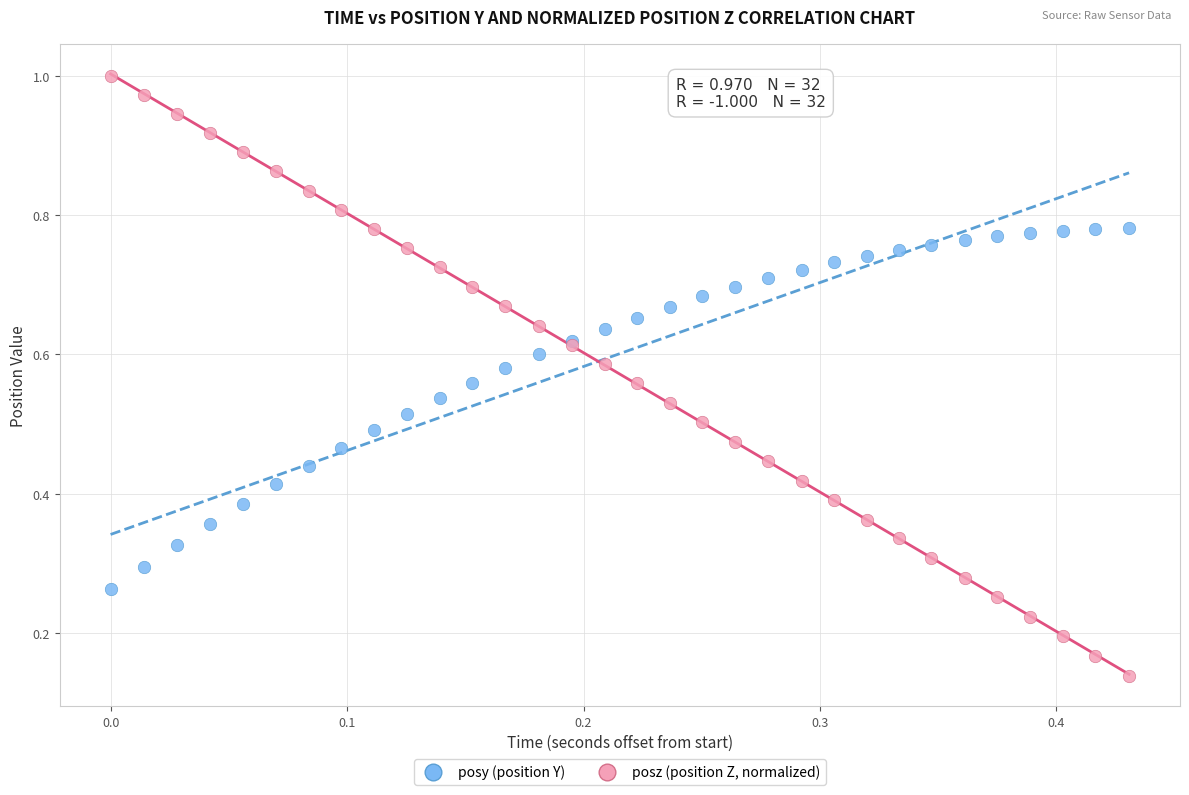

What are all the series names shown in the legend?

posy (position Y), posz (position Z, normalized)